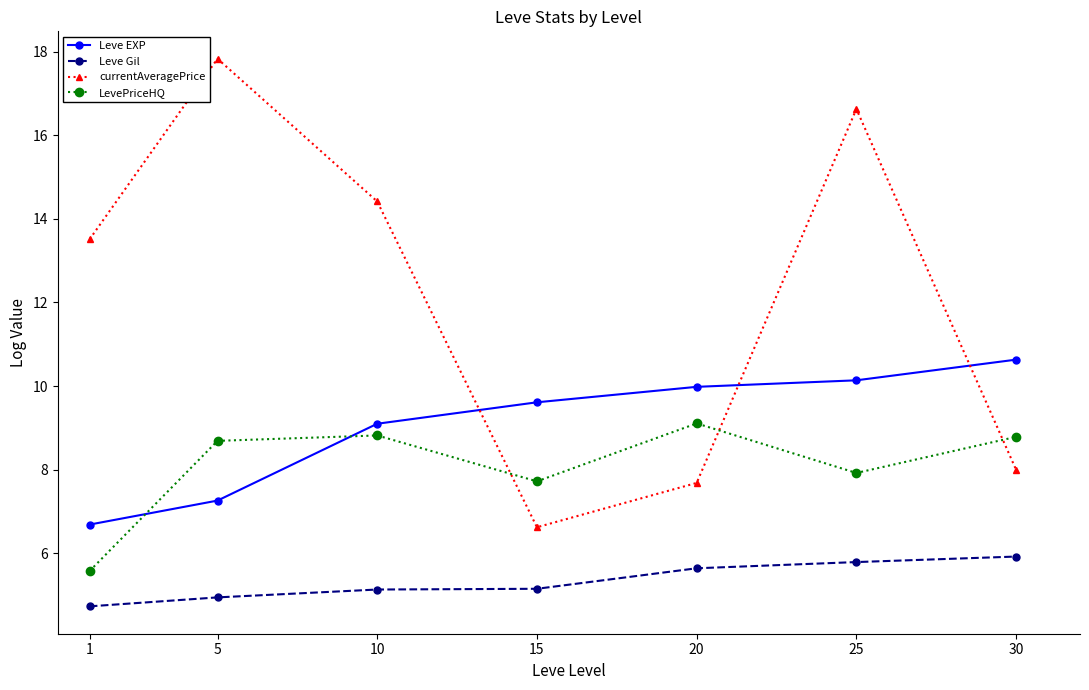

Reading left to right, list all the values displayed in this chart.

Leve EXP: 1=6.7	5=7.3	10=9.1	15=9.6	20=10.0	25=10.1	30=10.6
Leve Gil: 1=4.7	5=4.9	10=5.1	15=5.1	20=5.6	25=5.8	30=5.9
currentAveragePrice: 1=13.5	5=17.8	10=14.4	15=6.6	20=7.7	25=16.6	30=8.0
LevePriceHQ: 1=5.6	5=8.7	10=8.8	15=7.7	20=9.1	25=7.9	30=8.8